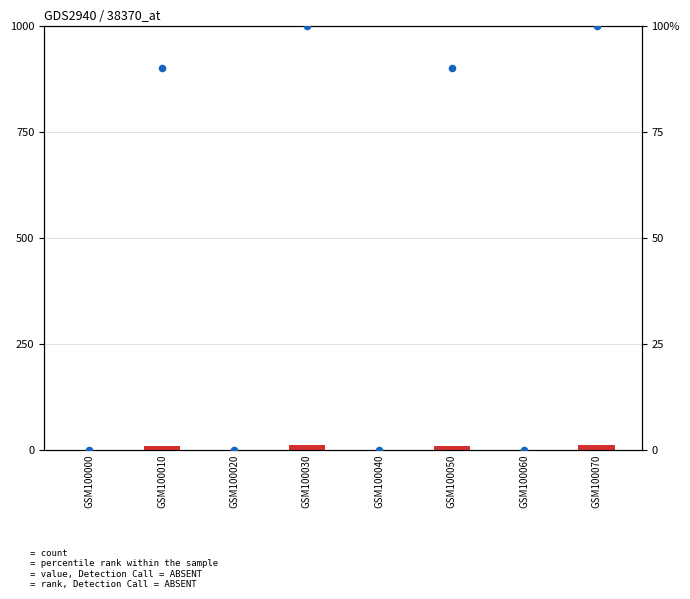

Which series contains the lowest Y value?

TumorAgeAtDiagnosis